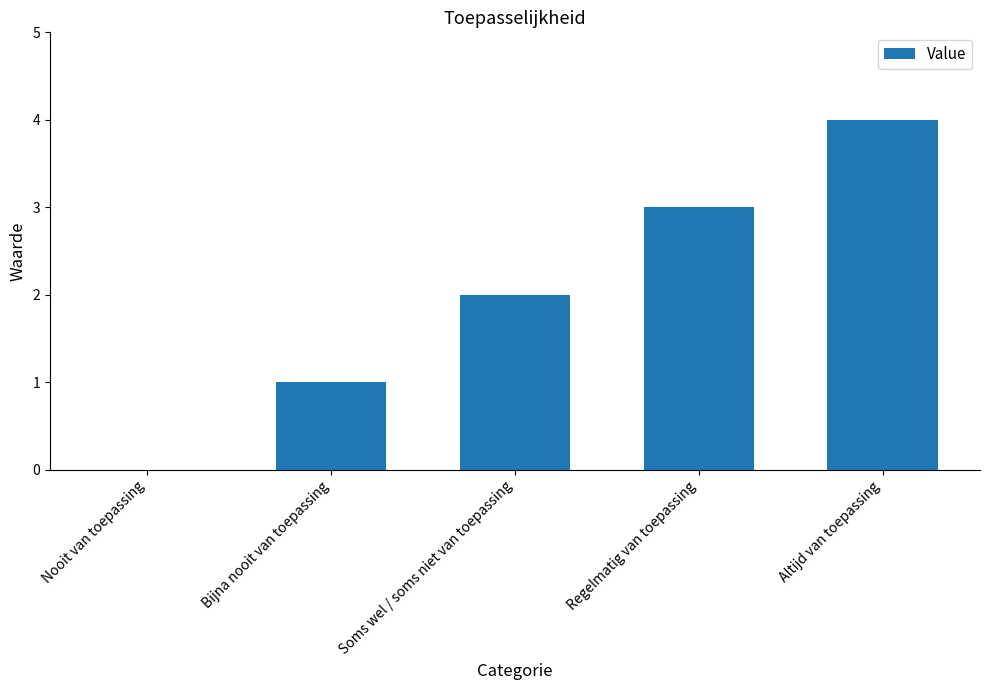

What is the sum of the values at Altijd van toepassing and Regelmatig van toepassing?

7